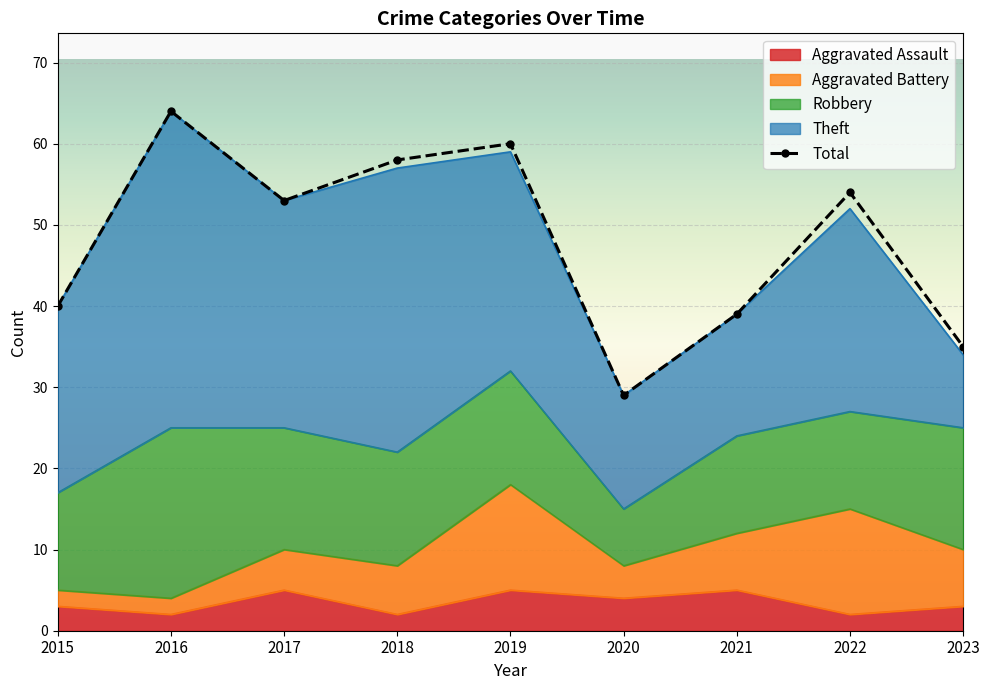

What is the value of the Theft point at the 4th from the left?

35